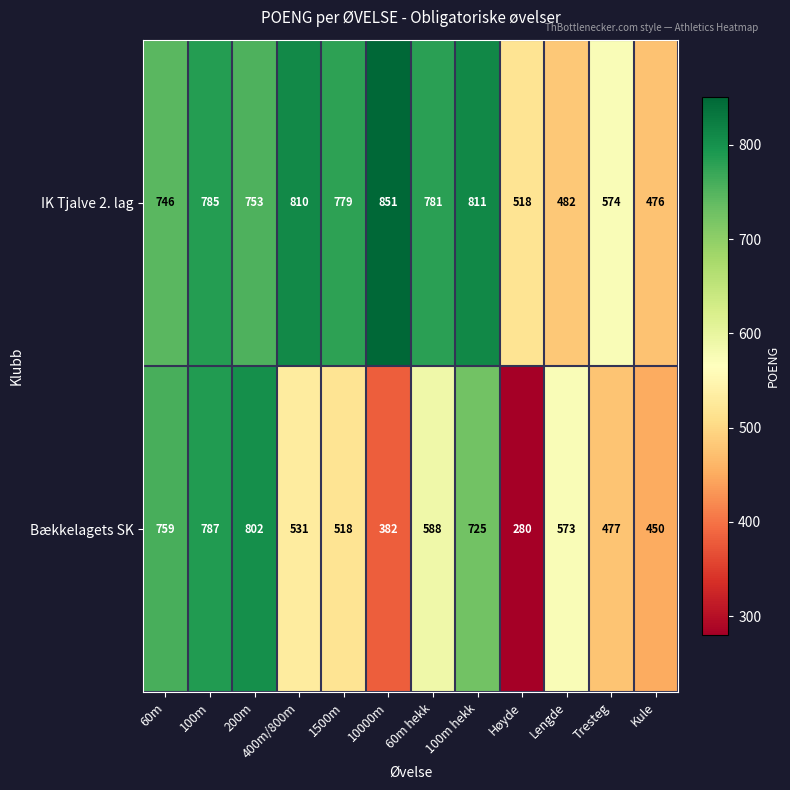

What is the greatest value displayed?

851